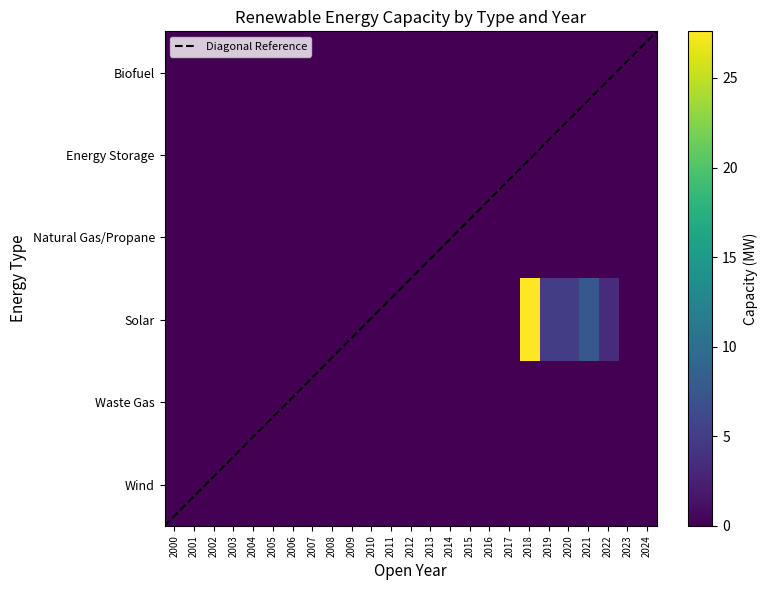

Rank the categories by Biofuel value from lowest to highest.

2000, 2001, 2002, 2003, 2004, 2005, 2006, 2007, 2008, 2009, 2010, 2011, 2012, 2013, 2014, 2015, 2016, 2017, 2018, 2019, 2020, 2021, 2022, 2023, 2024